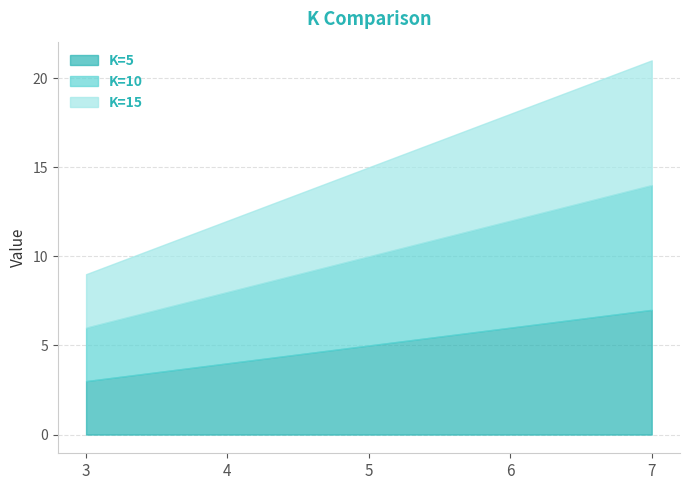

How many categories are shown in the chart?

5